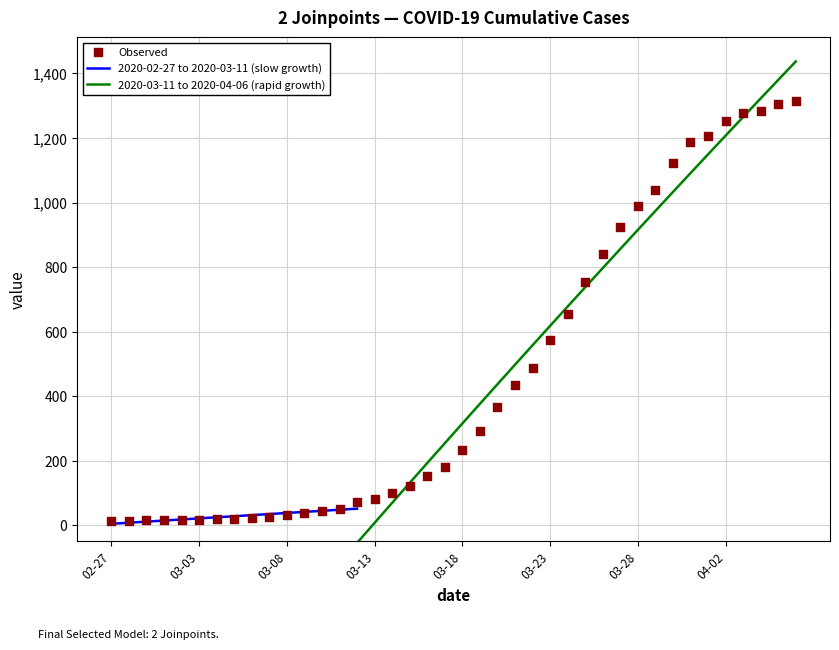

Approximately how many times larger is the value at 2020-03-26 compared to 2020-03-30?

0.7